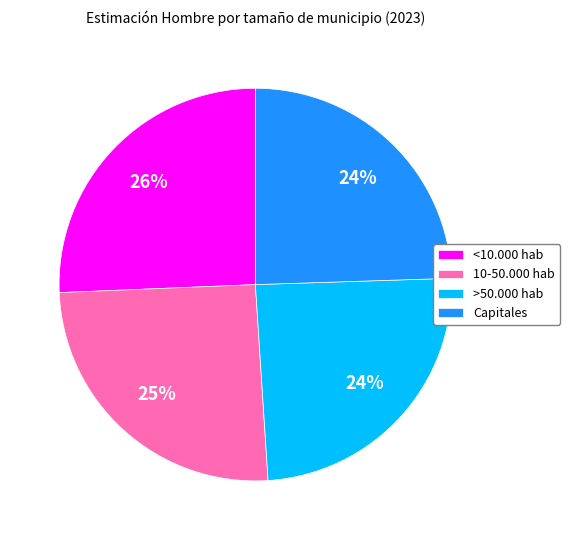

Combined, do Capitales and >50.000 hab account for over 50%?

No